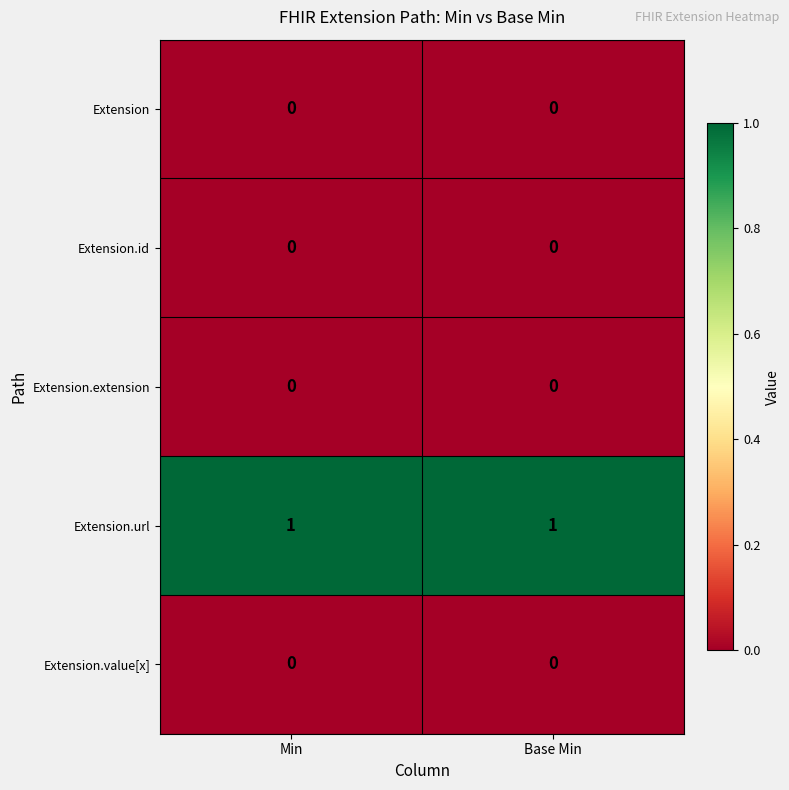

Is it true that Extension.extension equals 0 at Base Min?

True